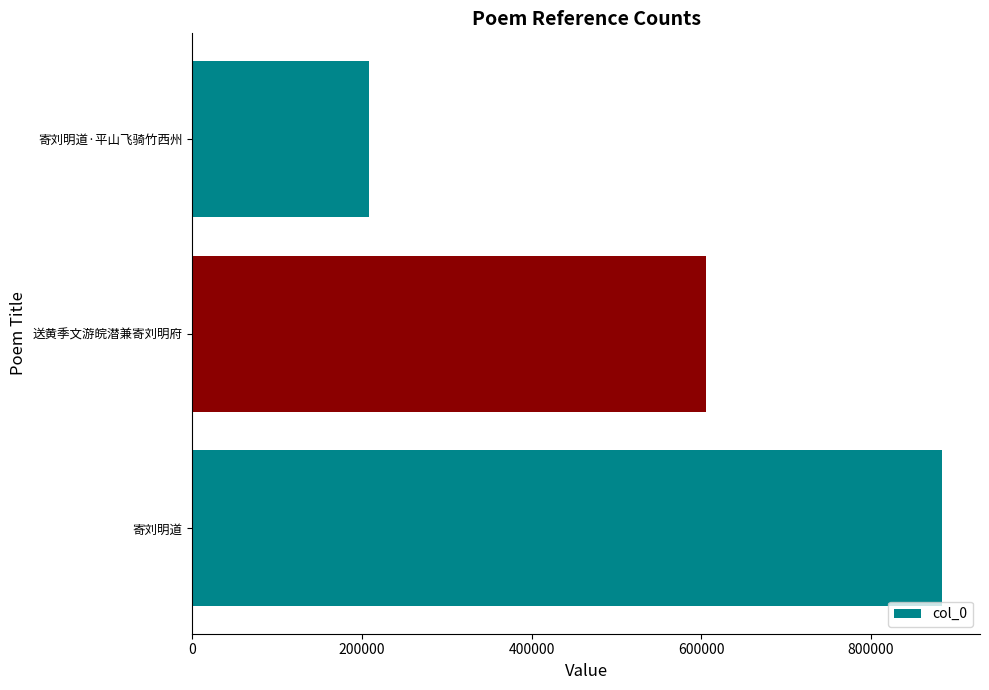

What is the minimum value shown in the chart?

208841